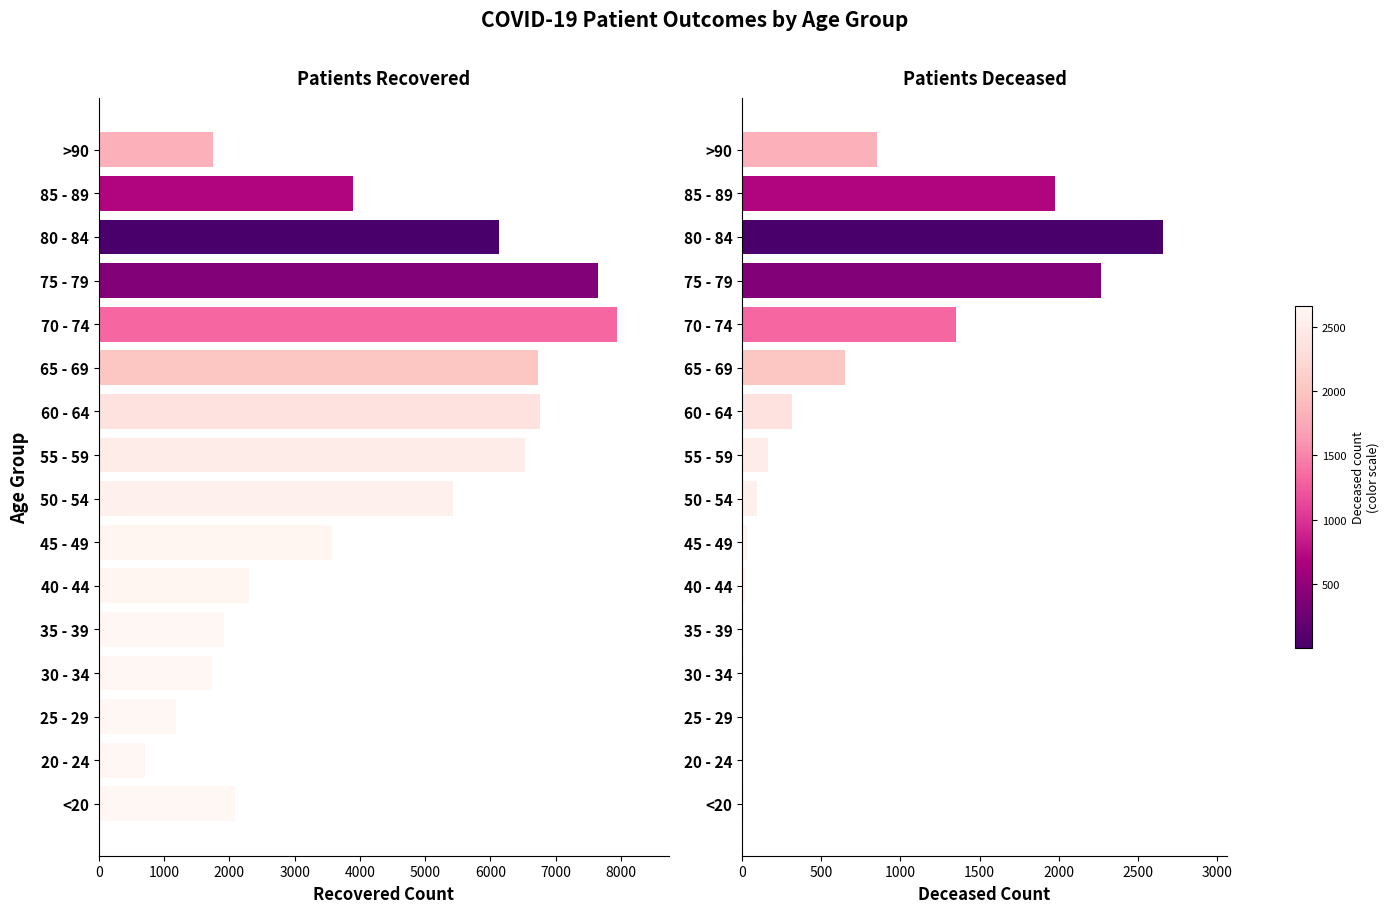

At how many categories does at least one series exceed 2484?

9